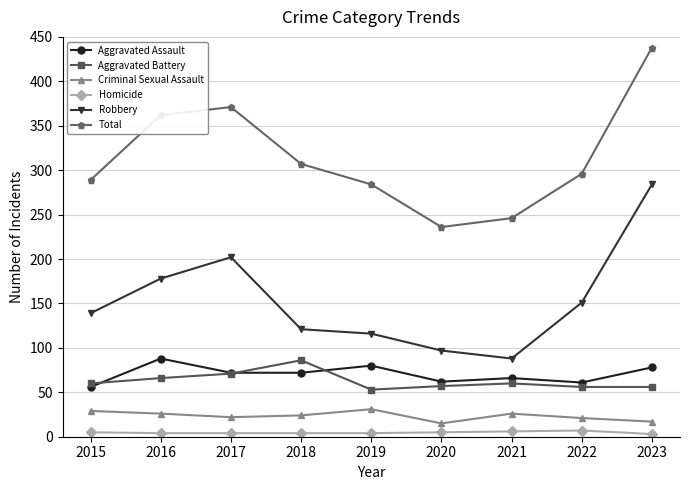

Is the value of Criminal Sexual Assault at 2021 greater than the value of Total at 2020?

No